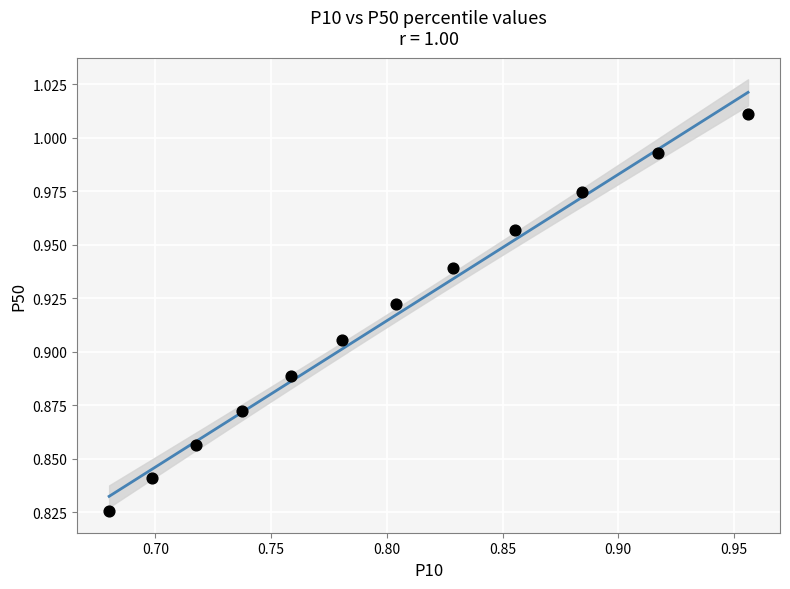

What is the range of X values (max minus min)?

0.3